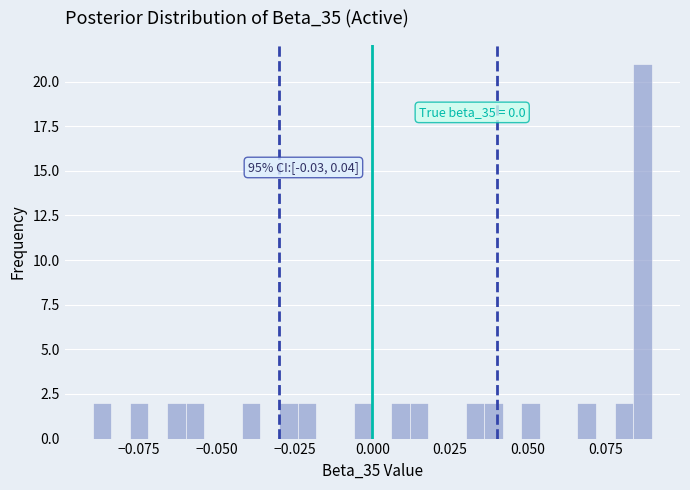

Around what value on the x-axis is the tallest bar? Give the approximate position of its centre, as read against the axis.

0.085